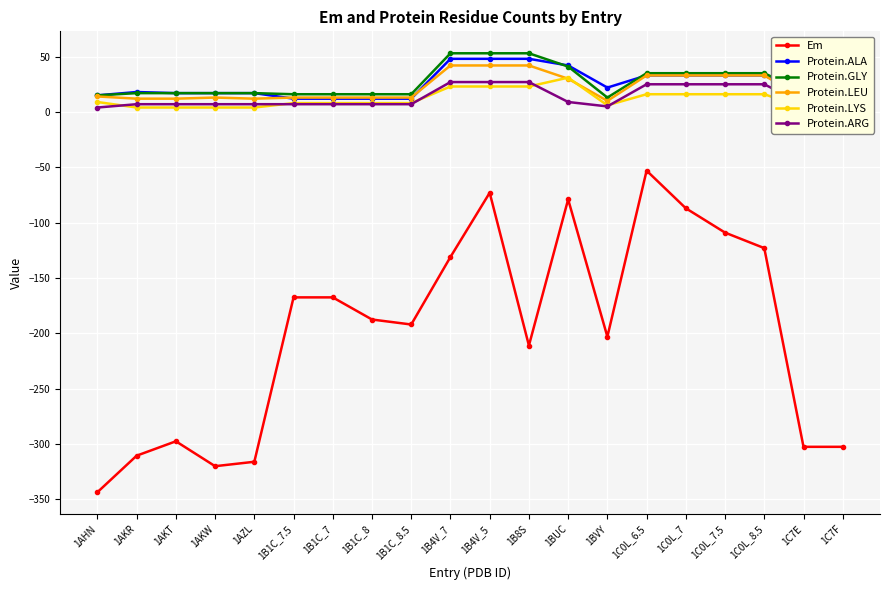

At which category is the sum across all series the highest?

1B4V_5